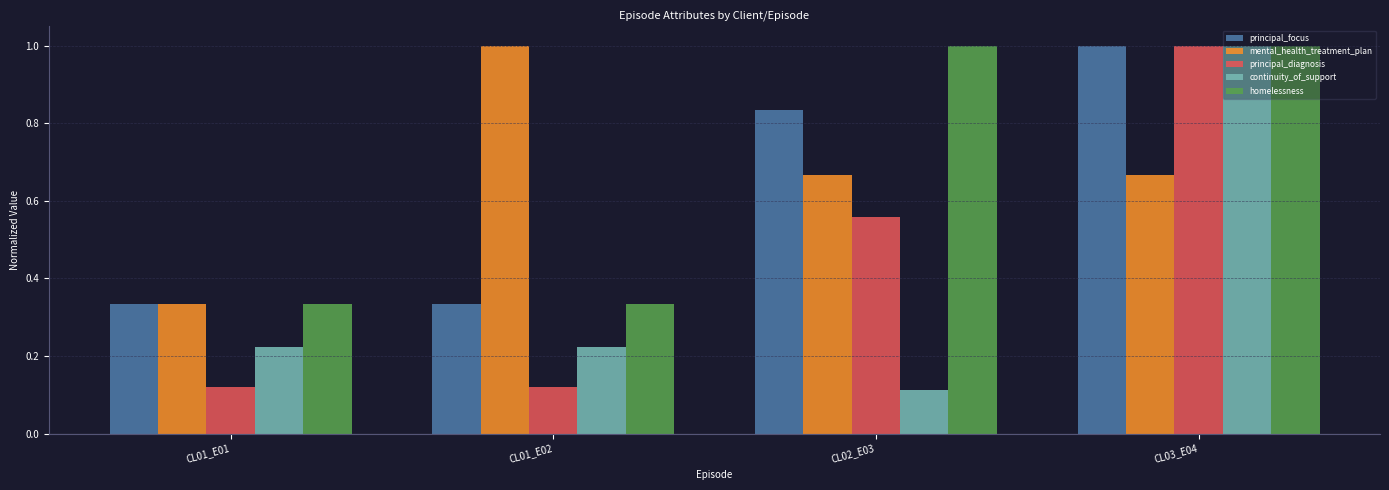

Count the mental_health_treatment_plan values in the range 0 to 1.

4